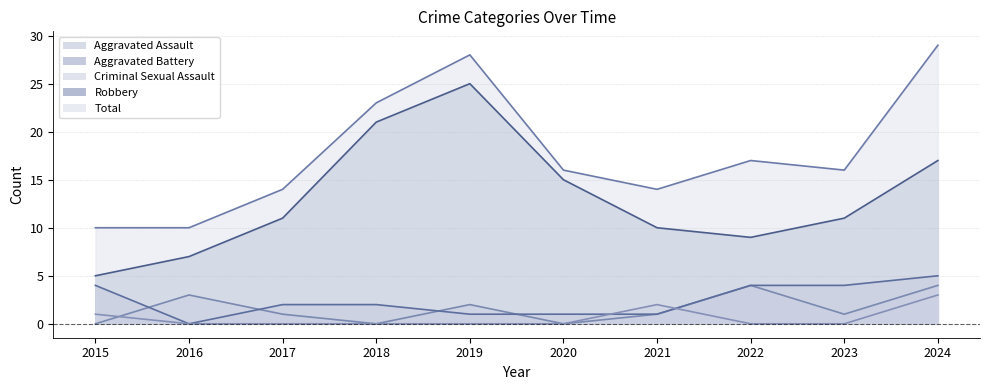

How many data points in Aggravated Battery are above 2?

4